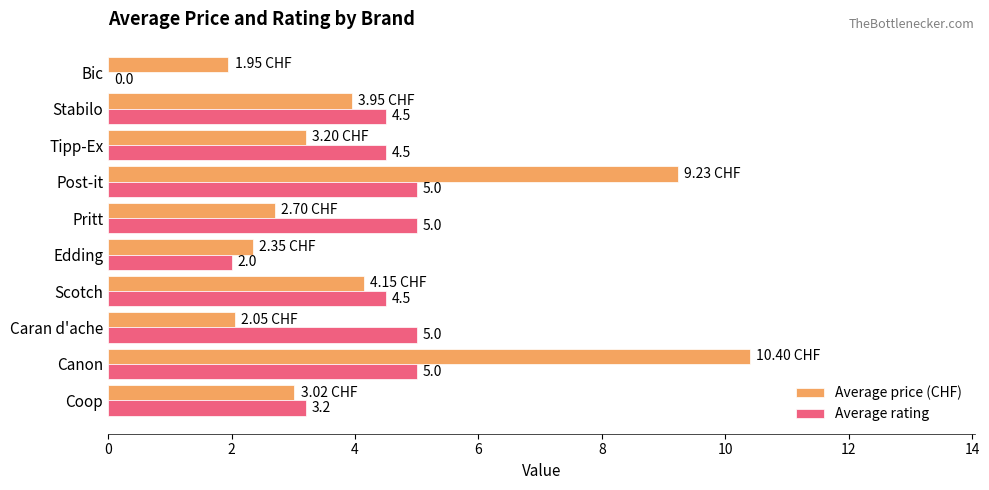

How many values in Average rating are above zero?

9